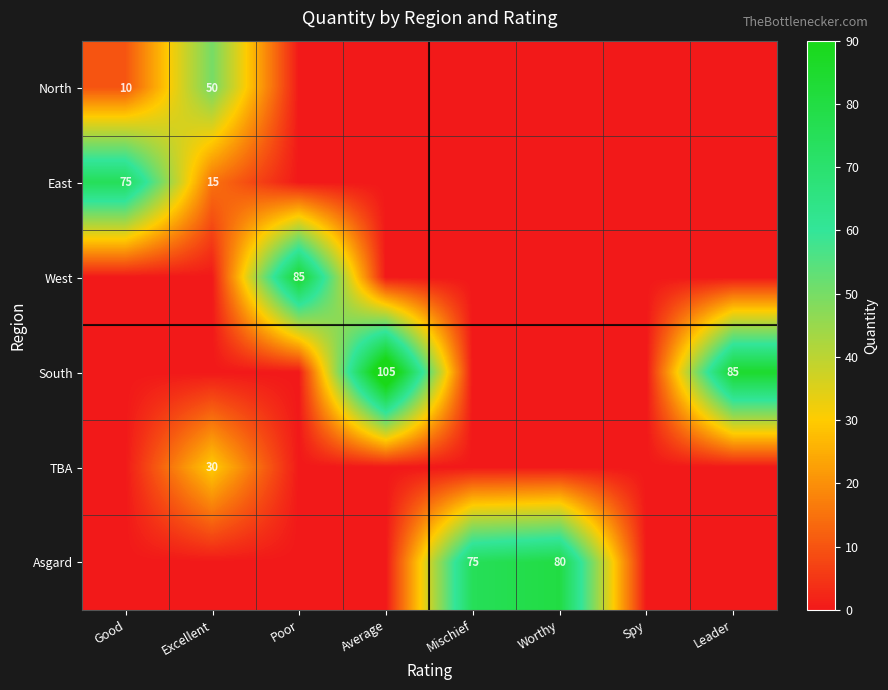

Is the value of South at Leader greater than the value of North at Excellent?

Yes